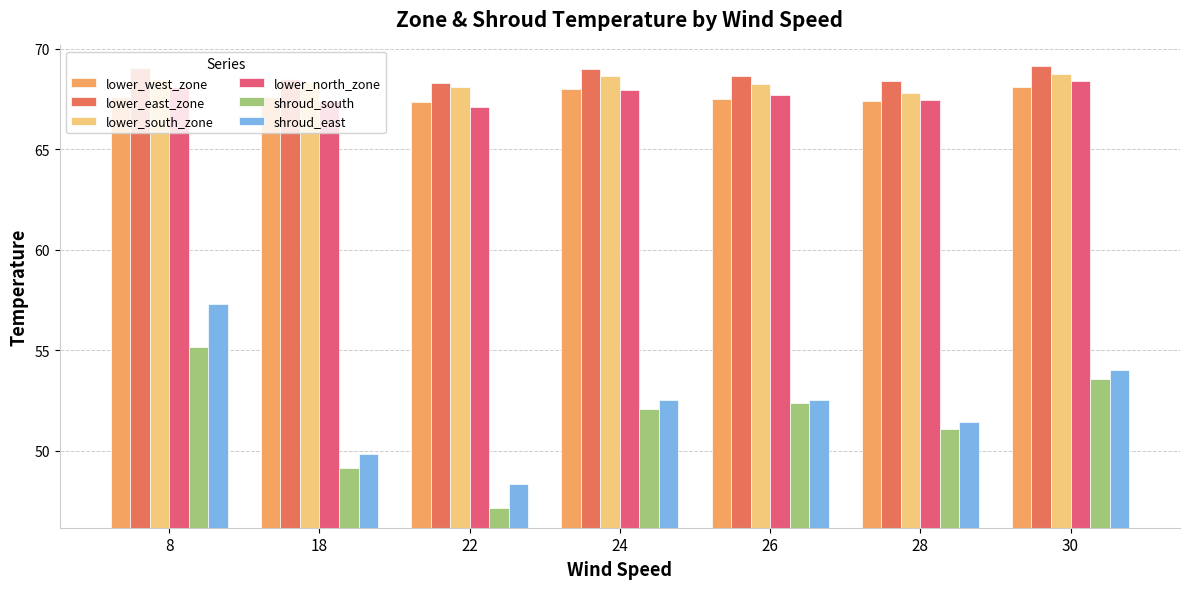

List the series in order of their peak value, lowest first.

shroud_south, shroud_east, lower_west_zone, lower_north_zone, lower_south_zone, lower_east_zone